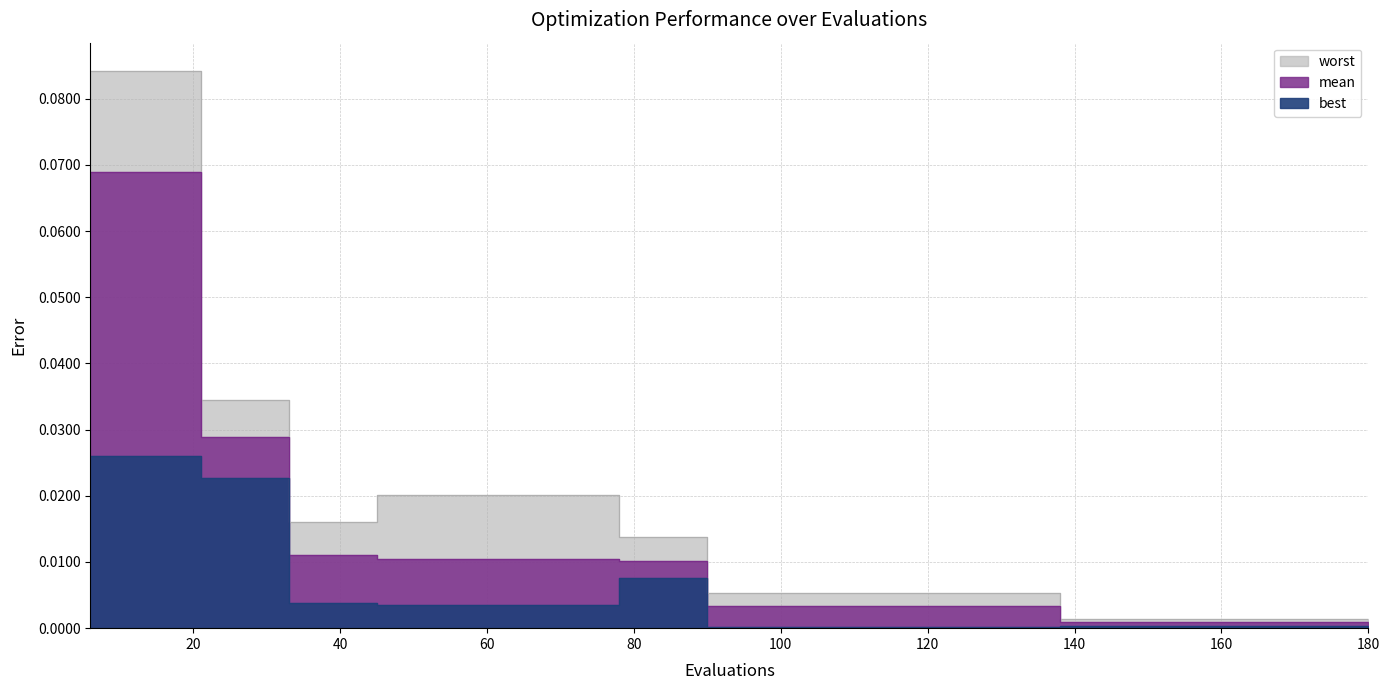

How many lines are shown in the chart?

3